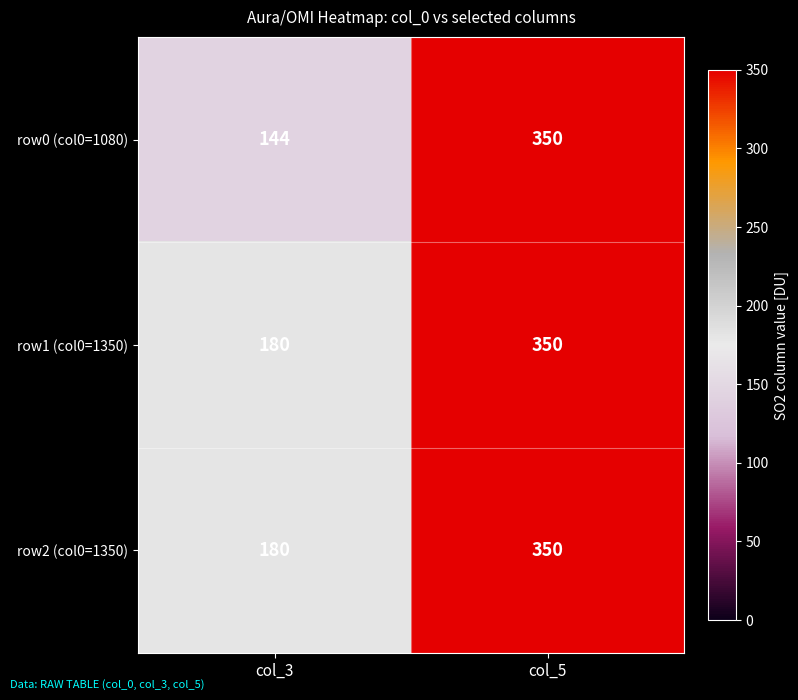

At which category does the chart reach its peak across all series?

col_5